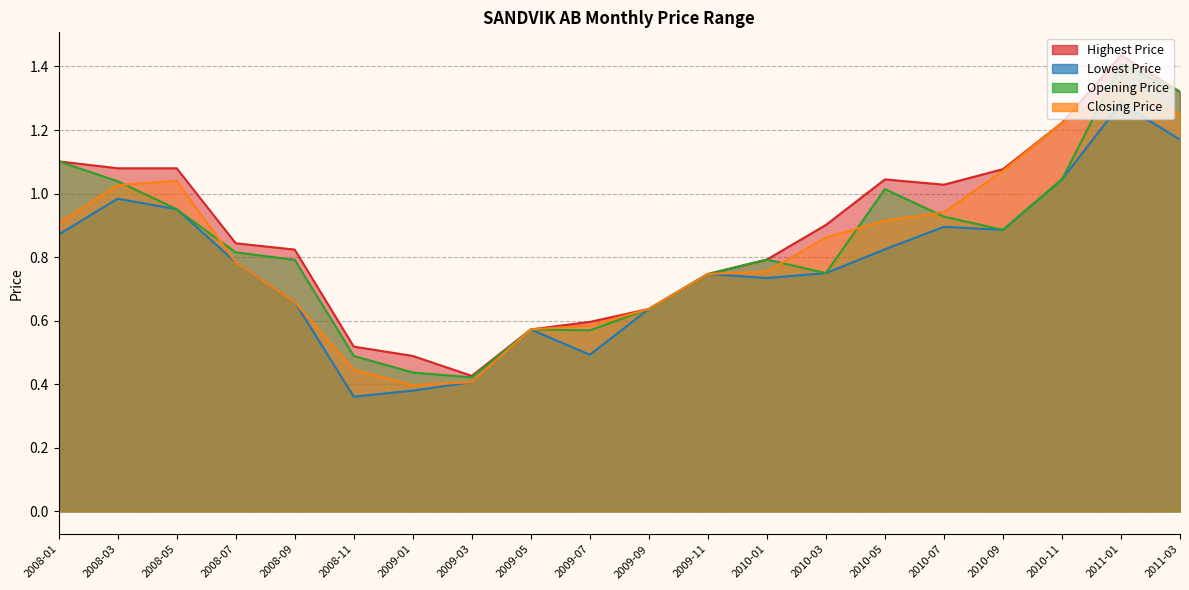

Rank the categories by Lowest Price value from highest to lowest.

2011-01, 2011-03, 2010-11, 2008-03, 2008-05, 2010-07, 2010-09, 2008-01, 2010-05, 2008-07, 2010-03, 2009-11, 2010-01, 2008-09, 2009-09, 2009-05, 2009-07, 2009-03, 2009-01, 2008-11